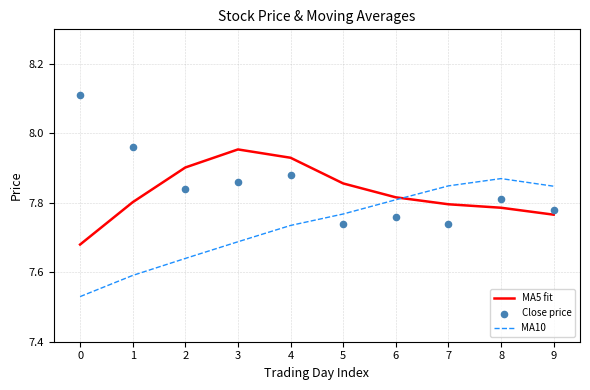

Which series has the largest total across all categories?

Close price